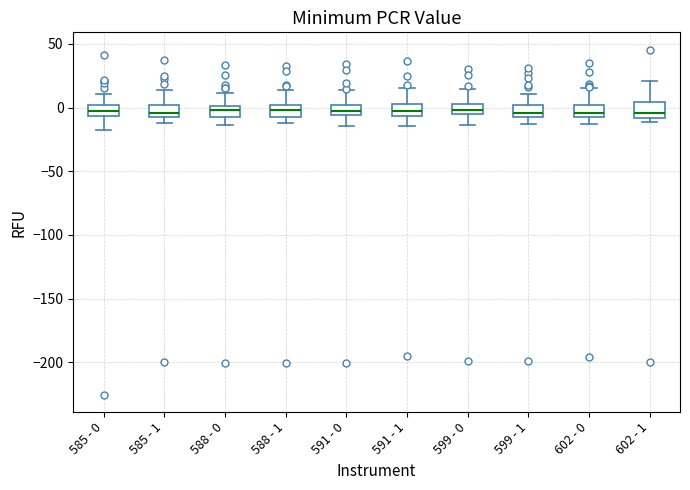

Reading left to right, read every box against the y-axis: the position of its median line, the range the box covers, and the ends of its whiskers. The values are not printed on the chart, so give them approximately, as read against the axis.

585 - 0: median -5 (inside the box), box -5 to 0, whiskers -20 to 10
585 - 1: median -5 (just above the box's lower edge), box -5 to 0, whiskers -10 to 15
588 - 0: median 0 (inside the box), box -5 to 0, whiskers -15 to 10
588 - 1: median 0 (inside the box), box -5 to 0, whiskers -10 to 15
591 - 0: median -5 (inside the box), box -5 to 0, whiskers -15 to 15
591 - 1: median 0, box -5 to 5, whiskers -15 to 15
599 - 0: median 0, box -5 to 5, whiskers -15 to 15
599 - 1: median -5 (just above the box's lower edge), box -5 to 0, whiskers -15 to 10
602 - 0: median -5 (just above the box's lower edge), box -5 to 0, whiskers -15 to 15
602 - 1: median -5, box -10 to 5, whiskers -10 (just below the box's lower edge) to 20